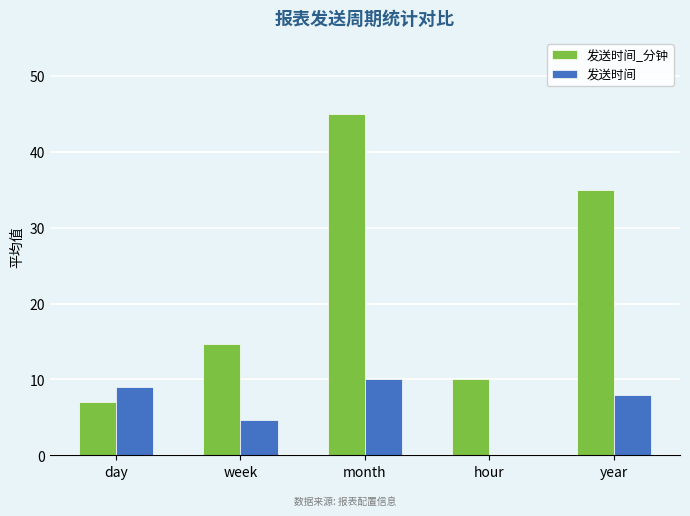

How many categories are shown in the chart?

5